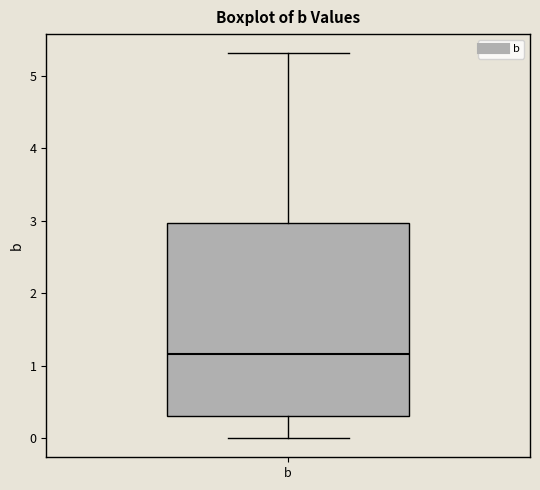

Read this box plot against the y-axis: the position of the median line, the range covered by the box, and the ends of both whiskers. The values are not printed on the chart, so give them approximately, as read against the axis.

median 1.2, box 0.3 to 3.0, whiskers 0.0 to 5.3